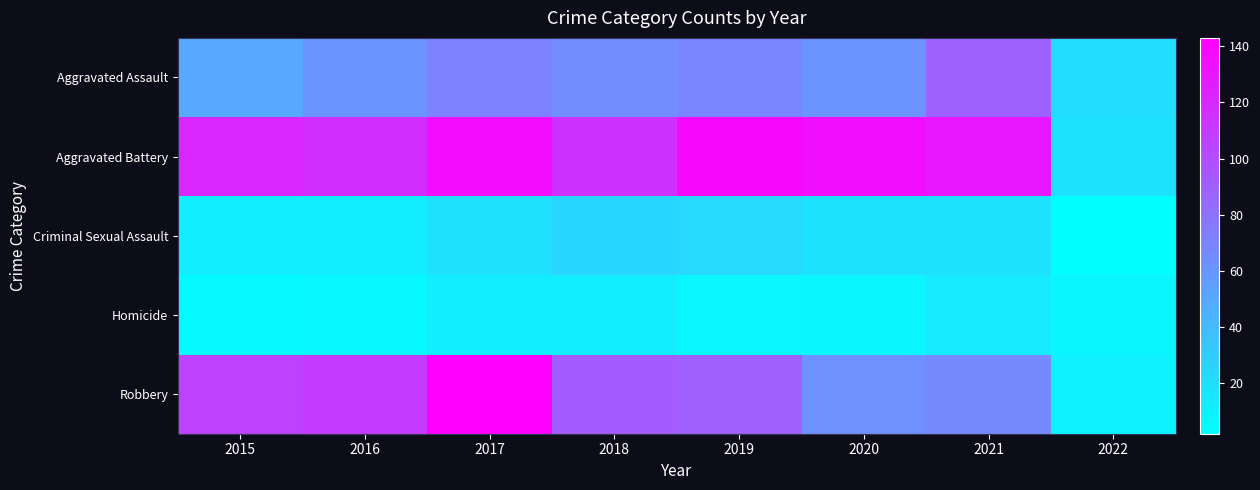

What is the spread (max minus min) of values at 2016?

112